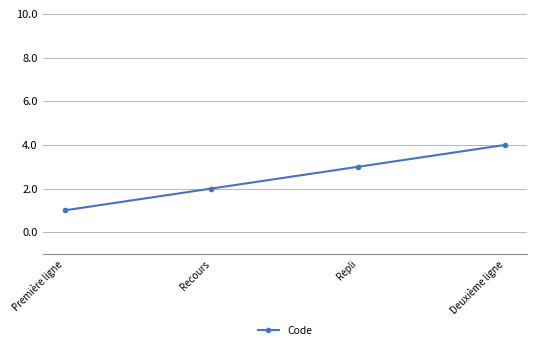

What is the change in value from Première ligne to Repli?

+2